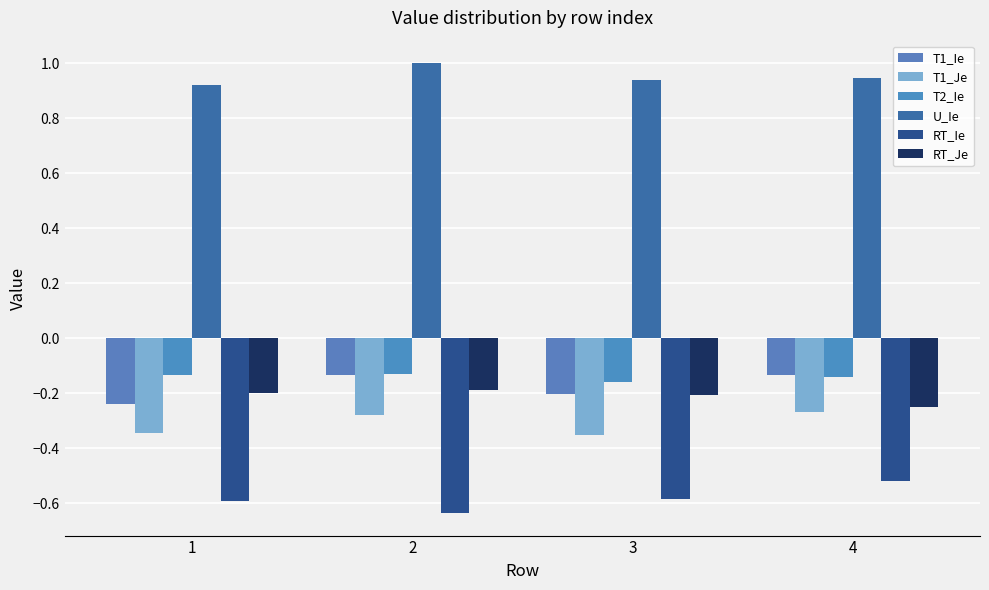

Count the number of data series in this chart.

6